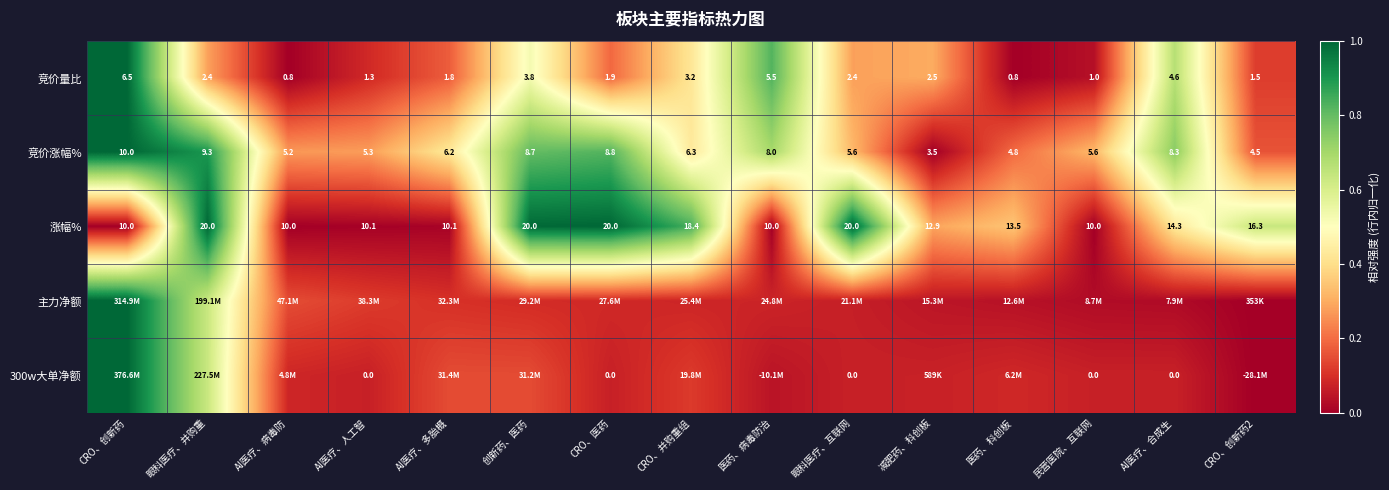

Is the value of 竞价涨幅% at AI医疗、合成生 greater than the value of 涨幅% at CRO、医药?

No